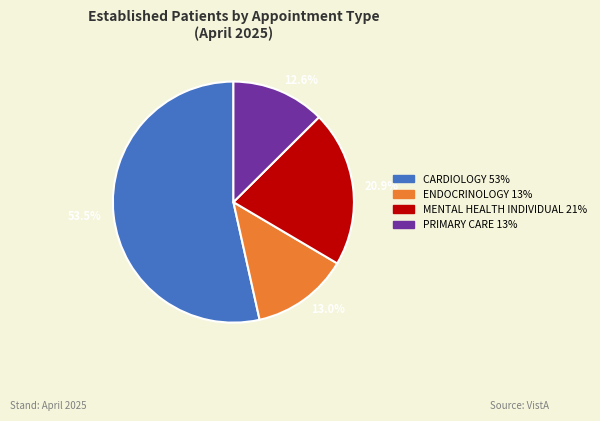

How much of the chart is everything except 20.9%?

79.1%